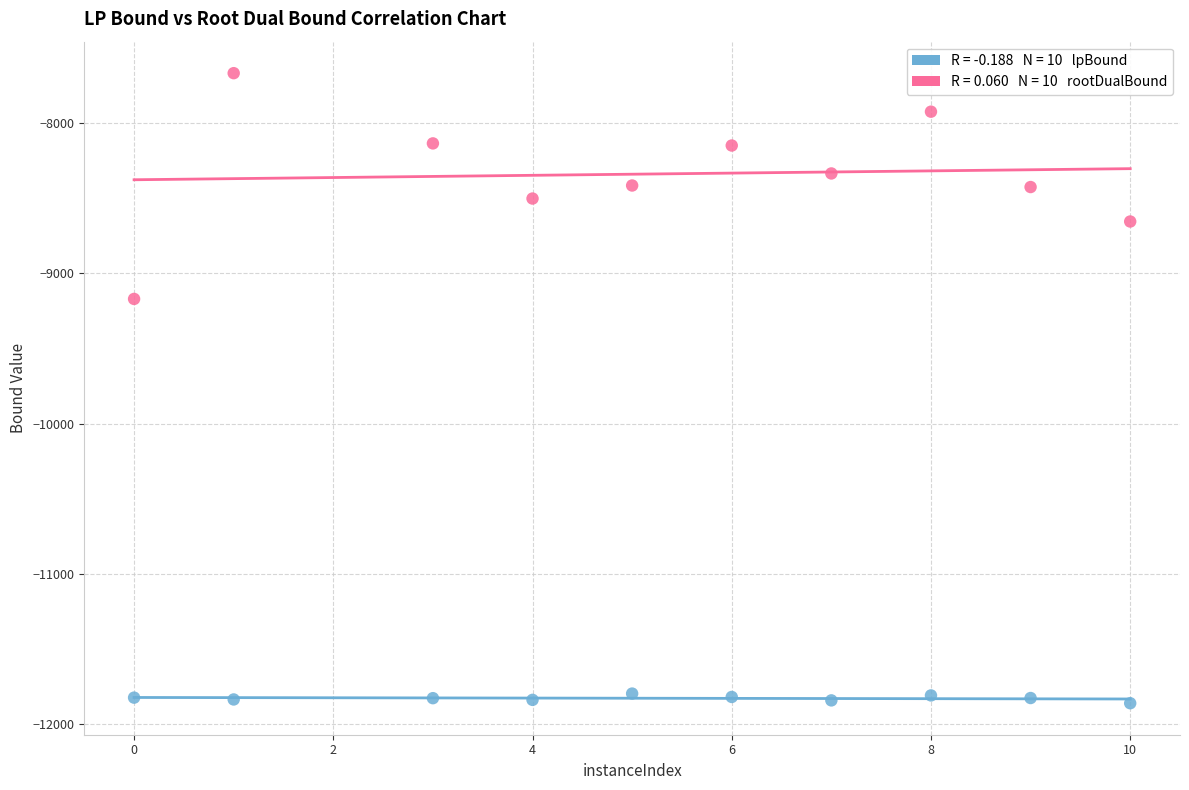

Across all data points, what is the range of Y values (max minus min)?

4195.3